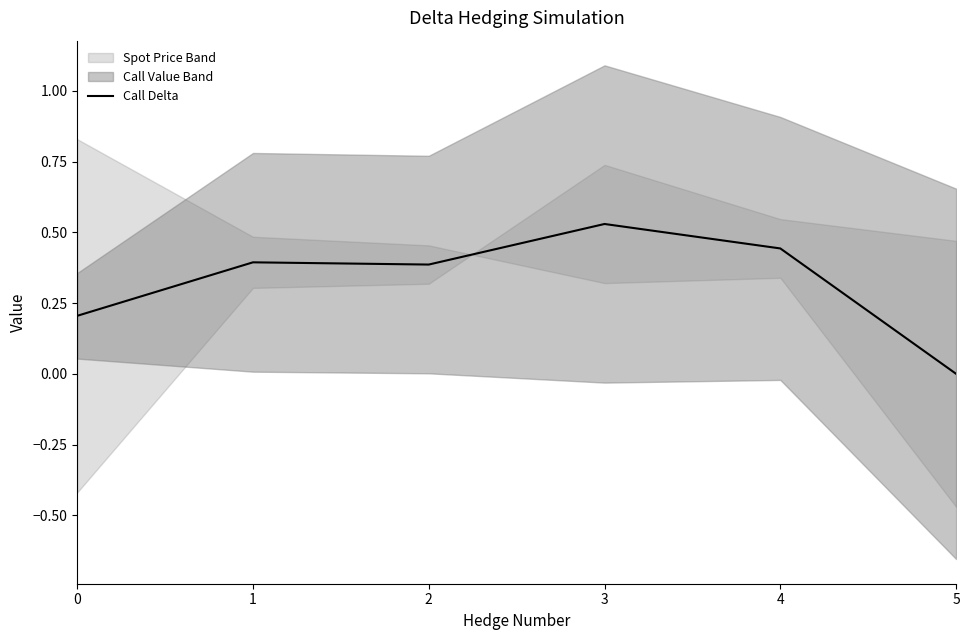

The value at 1 is 0.2. True or false?

False